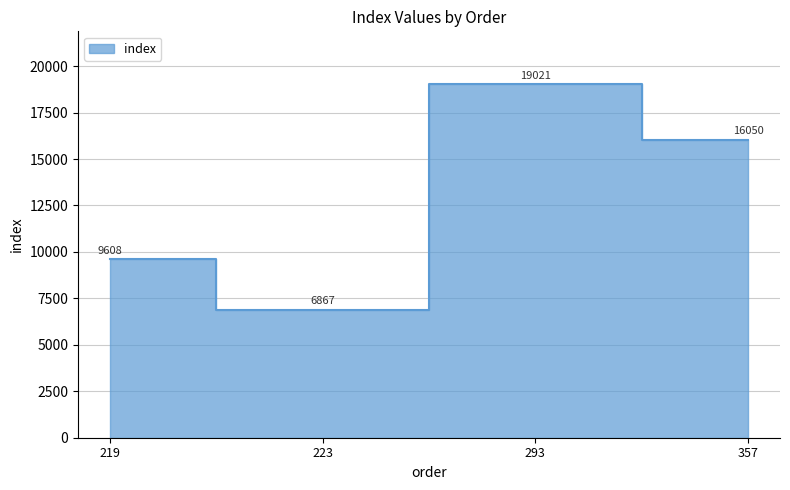

Where does the data first go above 16050?

293